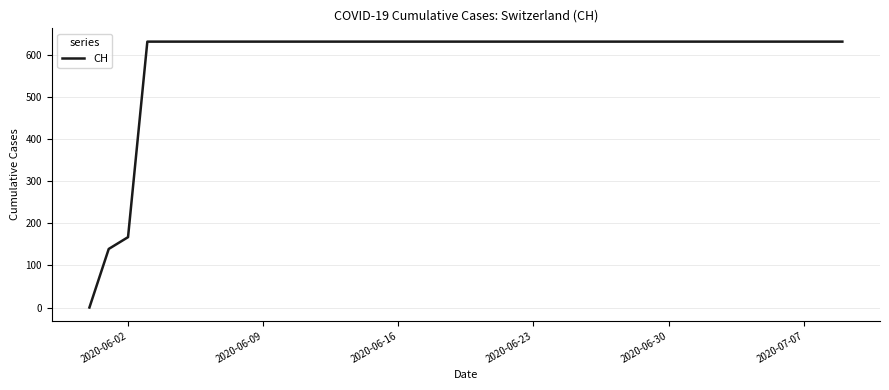

What is the difference between the maximum and minimum values?

631